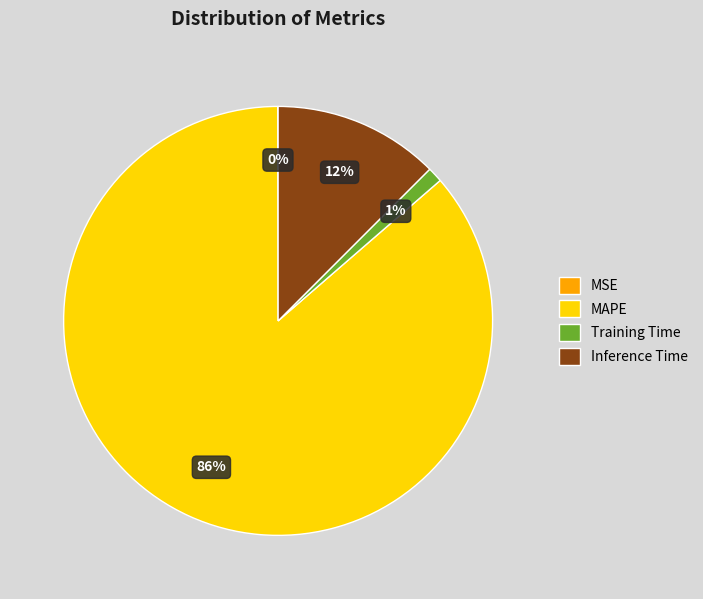

To the nearest percent, what is the difference between the Training Time and Inference Time slice percentages?

11%